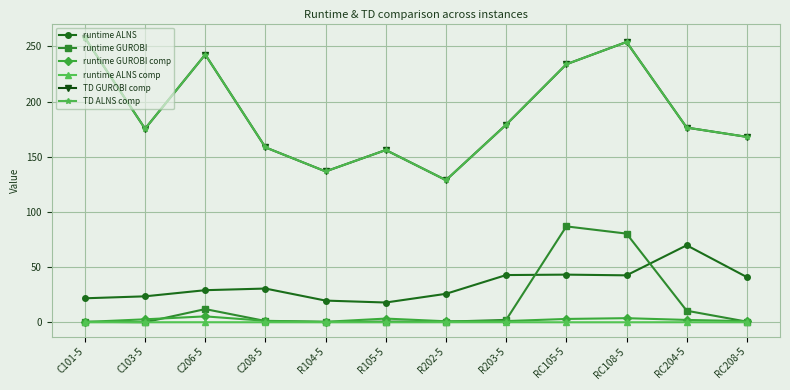

Is the value of runtime ALNS at R202-5 greater than the value of runtime GUROBI comp at R203-5?

Yes